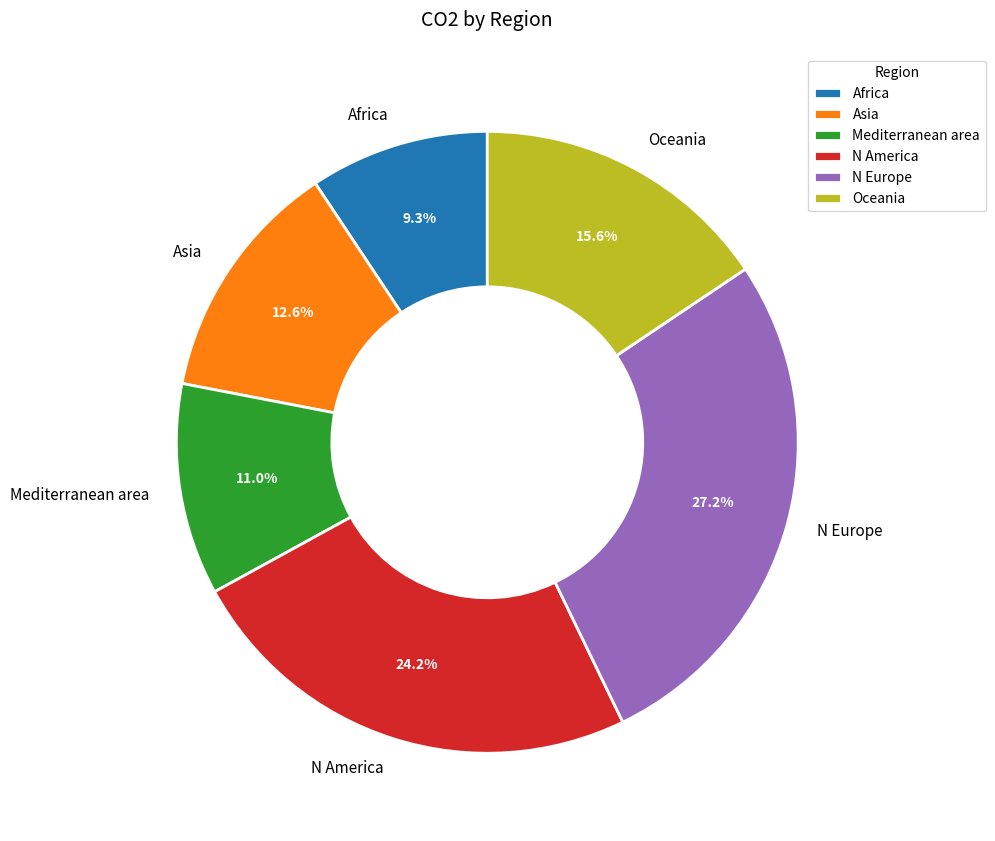

The N America slice represents 37% of the pie. True or false?

False